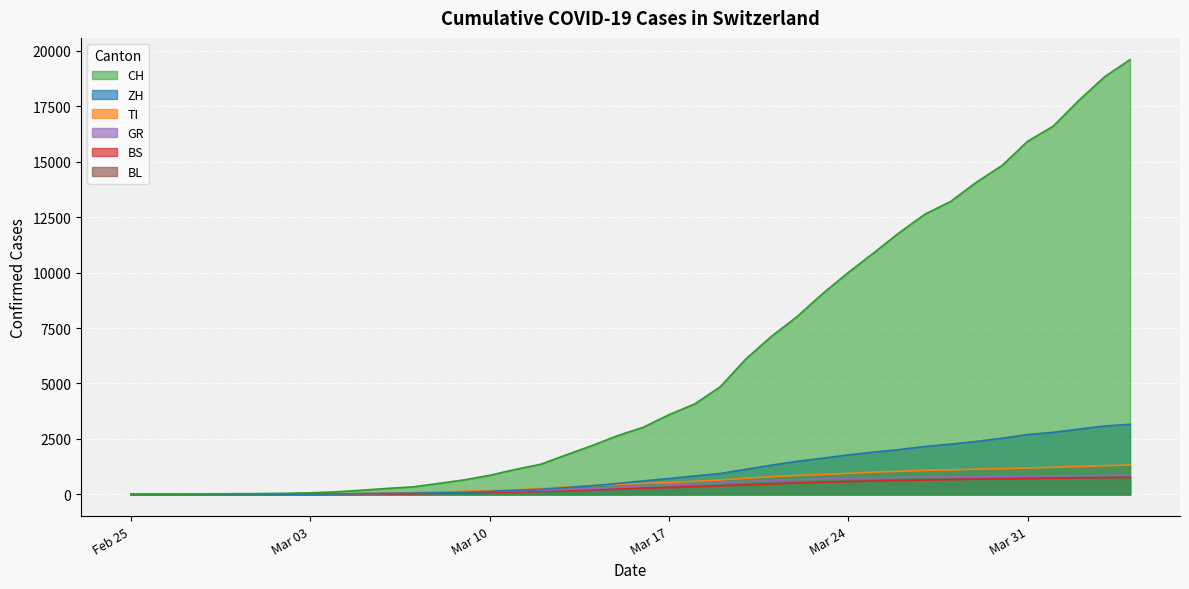

How many data points in GR are above 369?

19